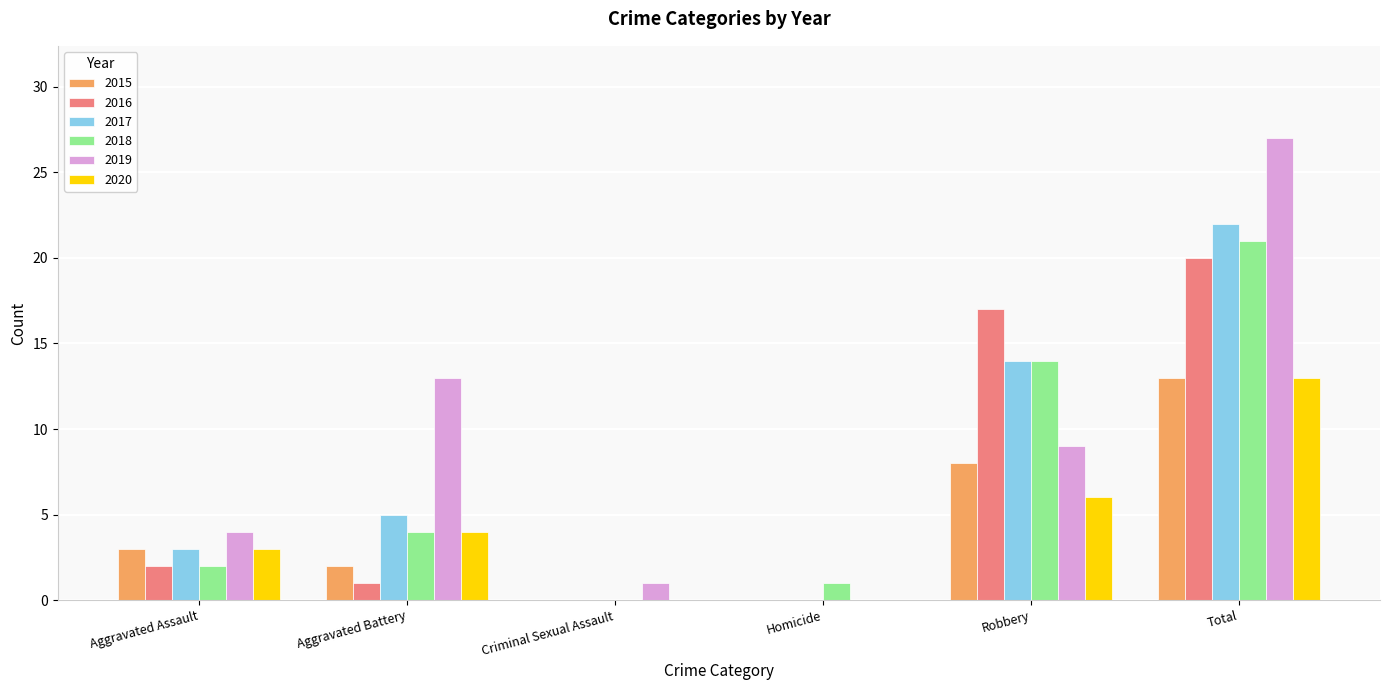

Which series changed the most between Homicide and Total?

2019